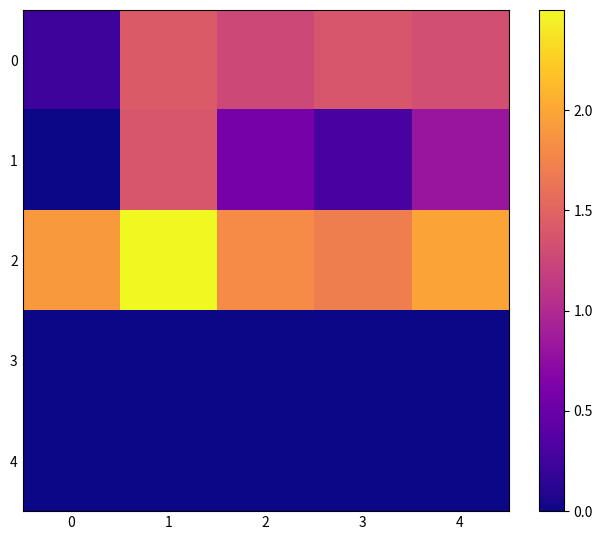

Reading left to right, extract all data points from this chart.

0: 0=0.2	1=1.4	2=1.3	3=1.4	4=1.3
1: 0=0.0	1=1.4	2=0.6	3=0.3	4=0.8
2: 0=1.9	1=2.5	2=1.8	3=1.7	4=2.0
3: 0=0.0	1=0.0	2=0.0	3=0.0	4=0.0
4: 0=0.0	1=0.0	2=0.0	3=0.0	4=0.0